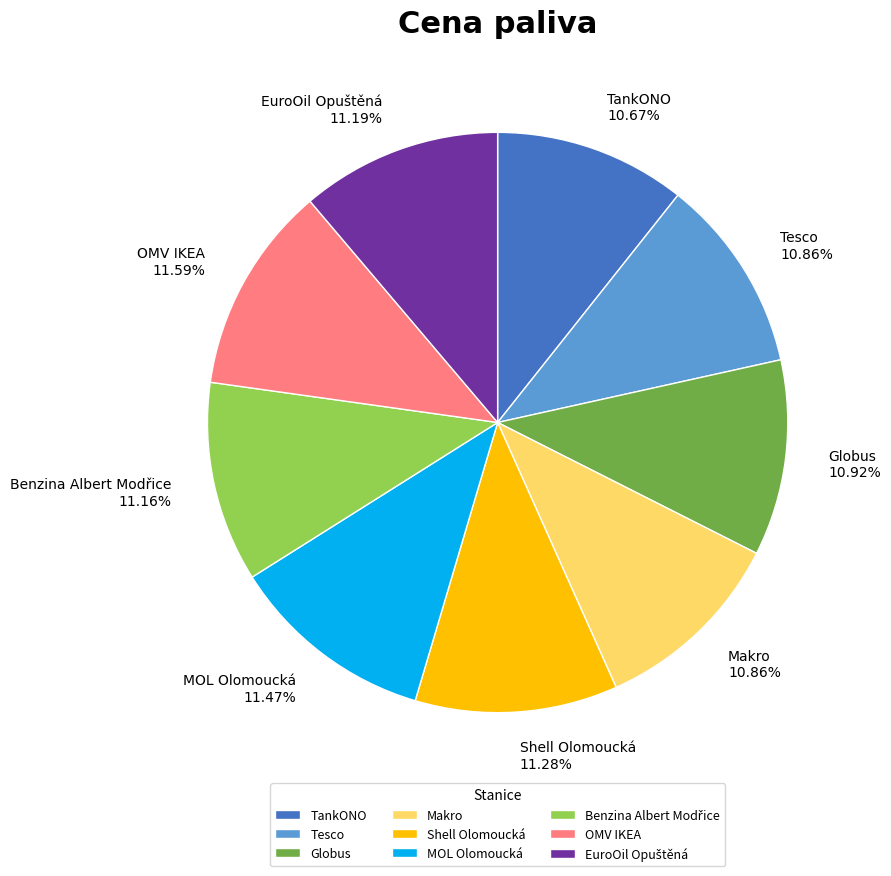

Count the number of slices in the pie.

9